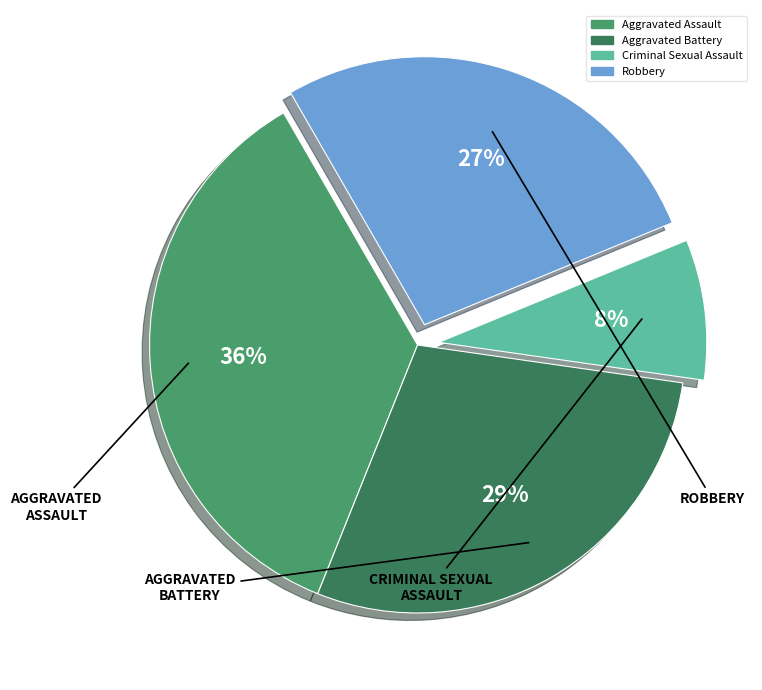

What percentage is the Aggravated Assault slice, to the nearest percent?

36%